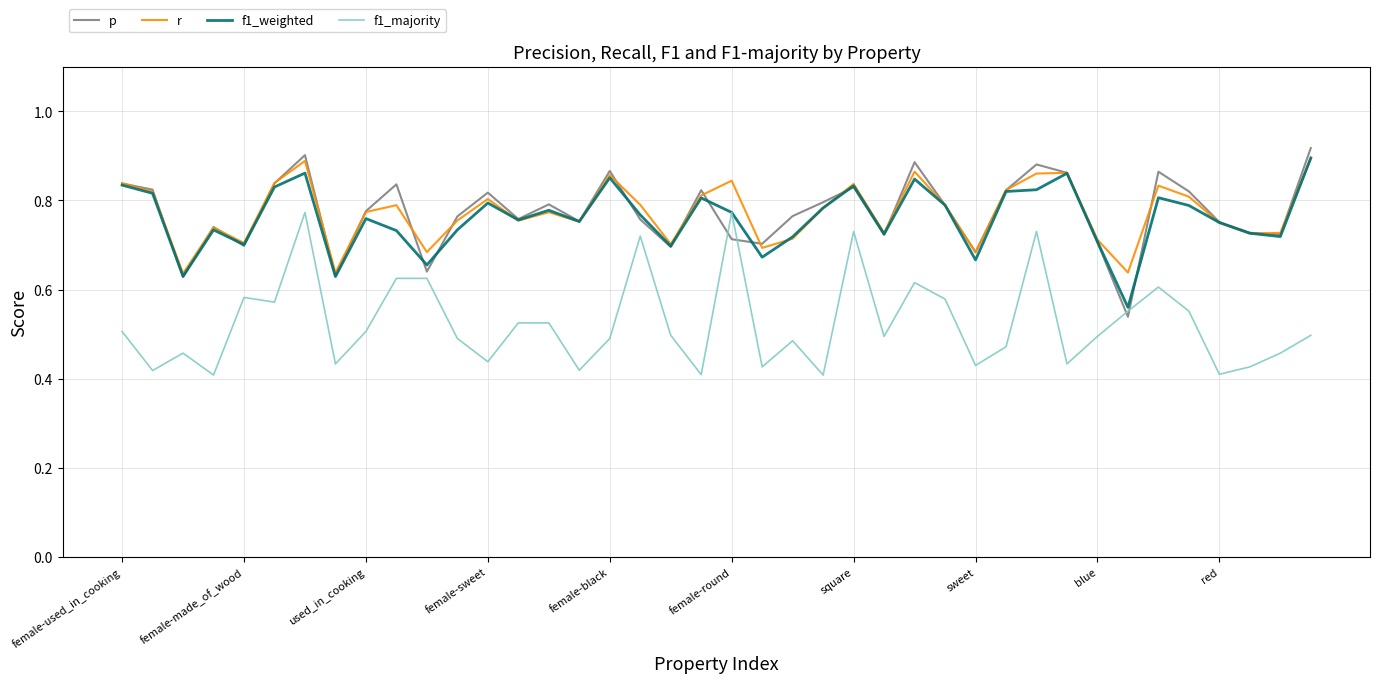

At how many categories does at least one series exceed 0?

40